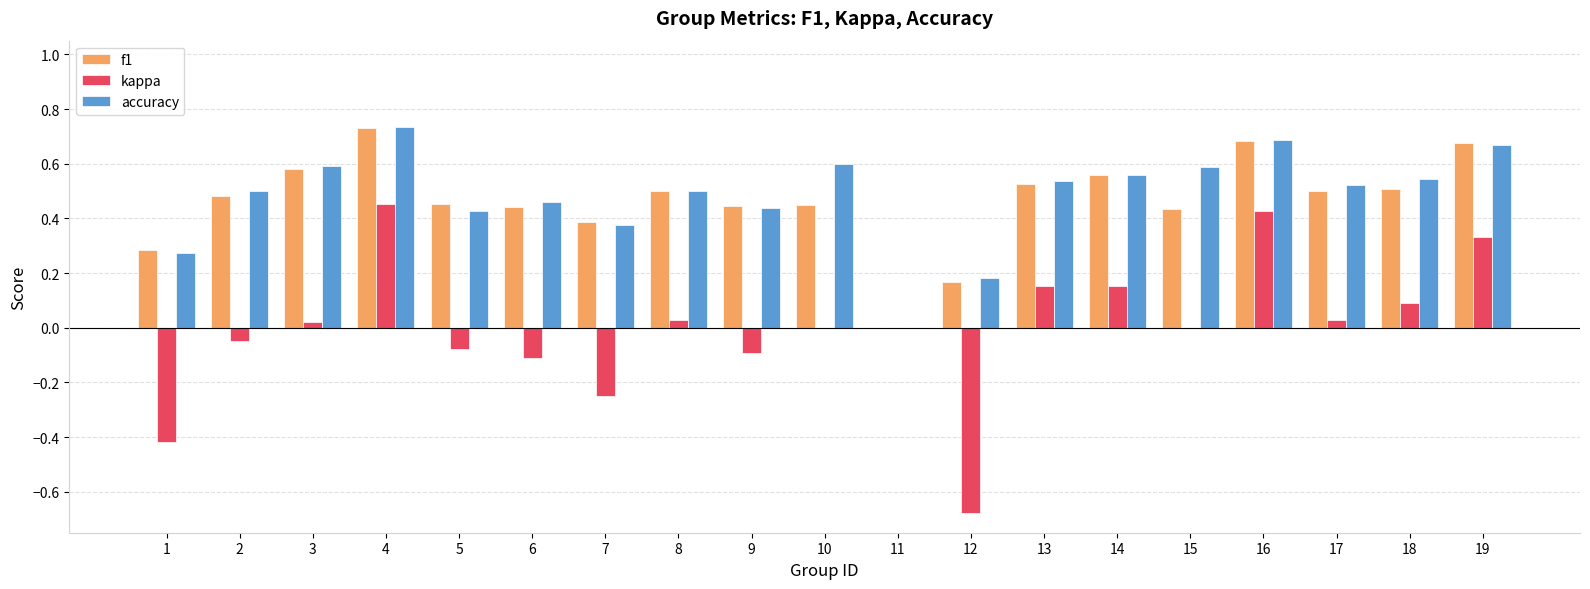

What are all the series names shown in the legend?

f1, kappa, accuracy